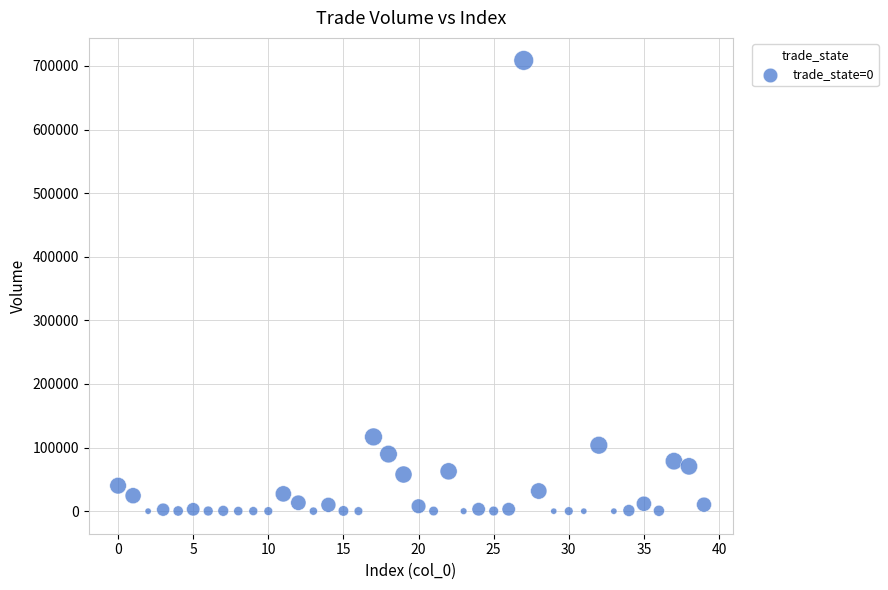

What is the range of Y values (max minus min)?

708534.8